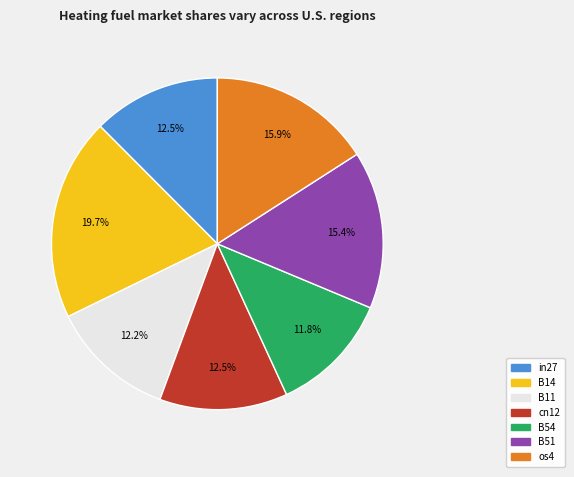

Which category has the biggest portion of the pie?

B14